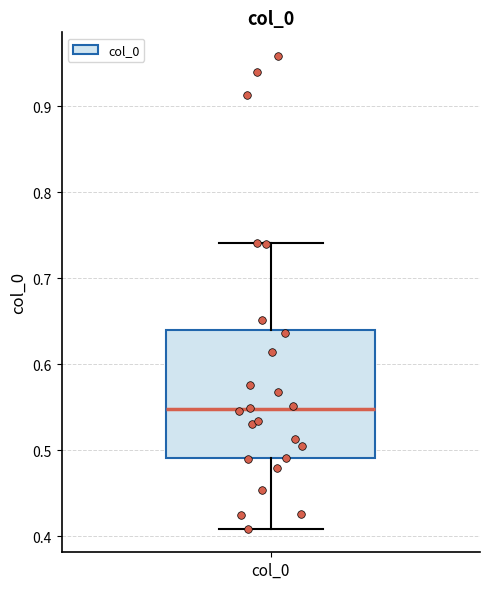

Transcribe this box plot: give where the median line is, the range the box spans, and where the two whiskers end, as read against the y-axis. The values are not printed on the chart, so give them approximately, as read against the axis.

median 0.55, box 0.49 to 0.64, whiskers 0.41 to 0.74